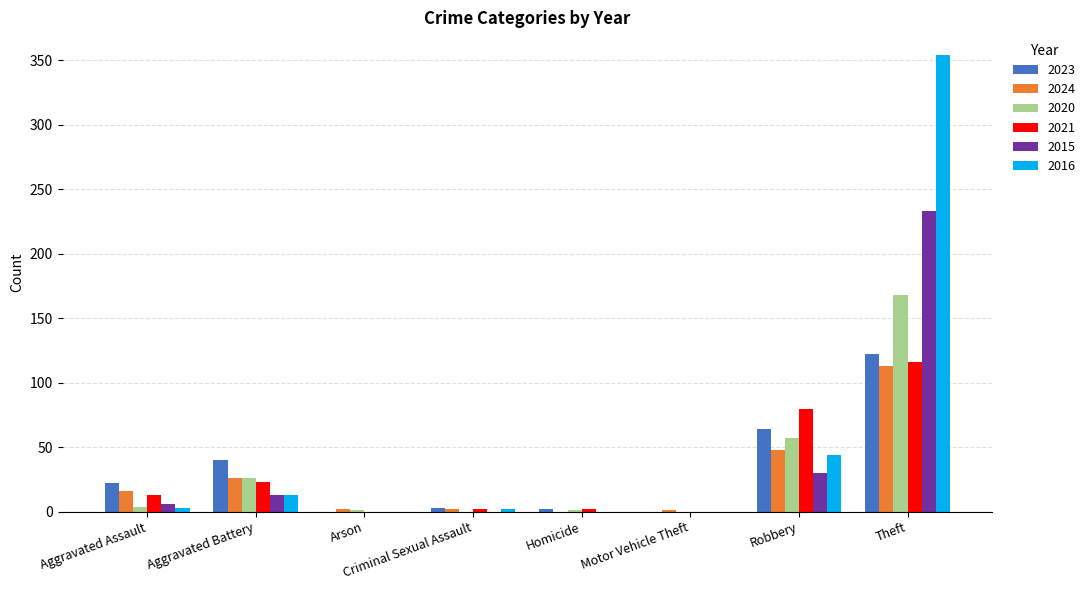

What is the highest value of the 2020 series?

168